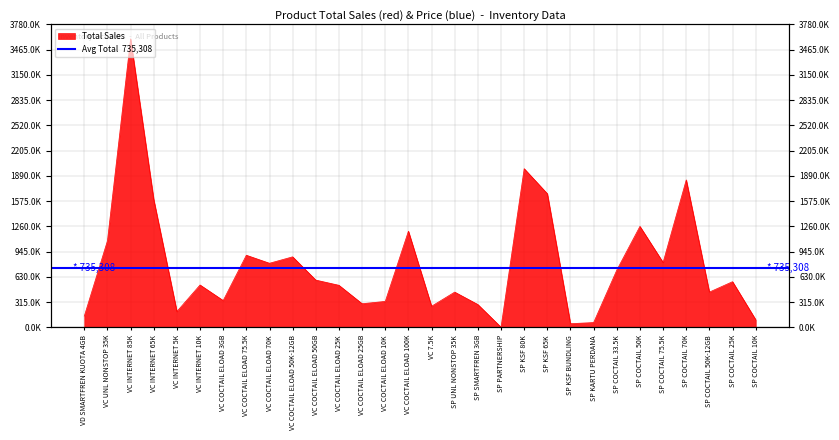

How many points are lower than both their immediate neighbors (excluding endpoints)?

9